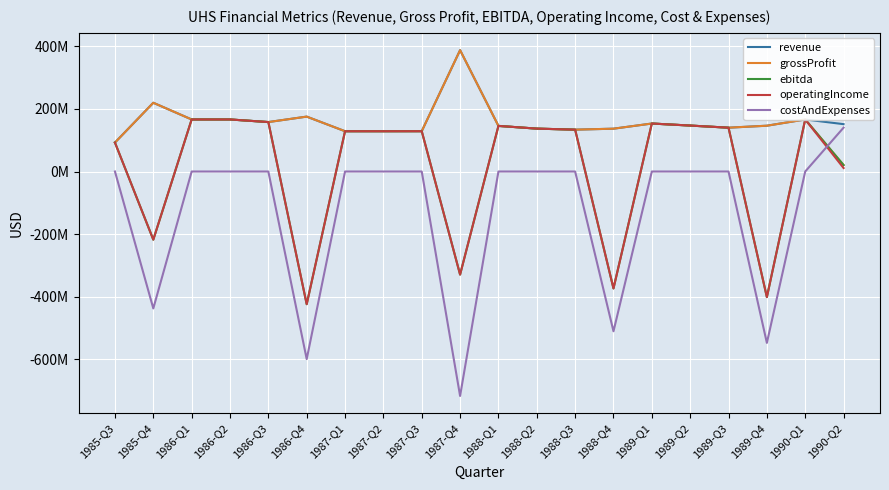

At which category is the sum across all series the highest?

1986-Q1